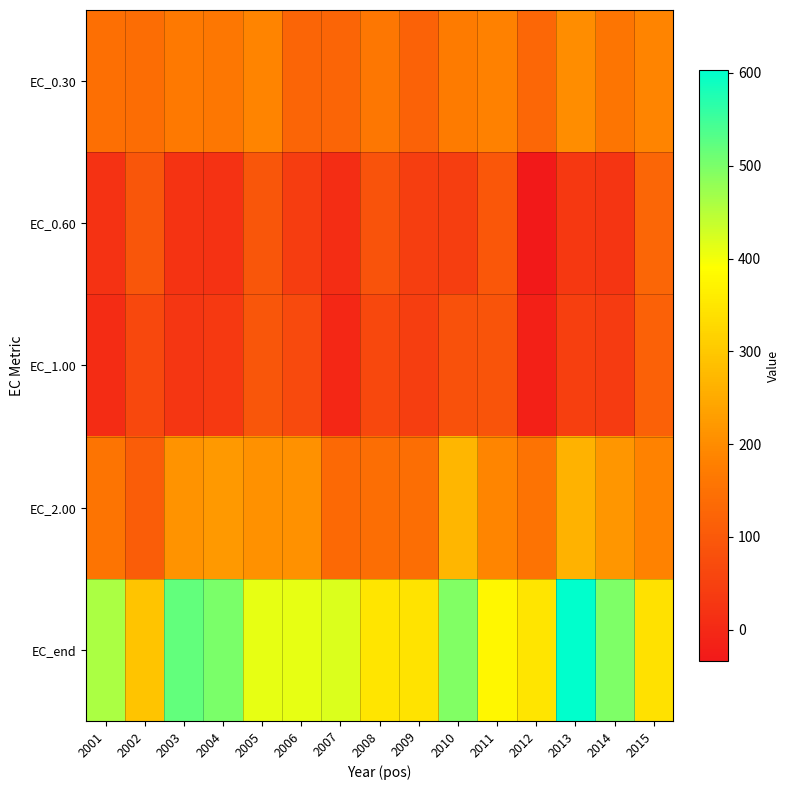

Reading left to right, list all the values displayed in this chart.

EC_0.30: 2001=147.4	2002=141.2	2003=165.7	2004=161.1	2005=186.1	2006=125.1	2007=124.5	2008=160.4	2009=119.6	2010=170.6	2011=180.6	2012=129.8	2013=201.3	2014=159.3	2015=187.5
EC_0.60: 2001=20.1	2002=94.4	2003=21.9	2004=18.9	2005=95.2	2006=41.6	2007=10.3	2008=86.2	2009=45.7	2010=44.9	2011=95.9	2012=-33.7	2013=32.3	2014=24.2	2015=127.3
EC_1.00: 2001=6.9	2002=64.5	2003=28.3	2004=35.8	2005=95.7	2006=68.5	2007=-2.6	2008=65.1	2009=44.0	2010=83.7	2011=90.0	2012=-18.5	2013=45.9	2014=37.8	2015=116.6
EC_2.00: 2001=156.0	2002=110.5	2003=211.8	2004=221.8	2005=209.3	2006=209.4	2007=134.1	2008=144.0	2009=145.3	2010=270.8	2011=188.6	2012=152.9	2013=262.4	2014=216.5	2015=184.9
EC_end: 2001=460.2	2002=293.8	2003=520.4	2004=499.4	2005=410.9	2006=409.7	2007=421.2	2008=348.6	2009=346.9	2010=495.9	2011=377.6	2012=348.2	2013=603.1	2014=496.7	2015=339.7